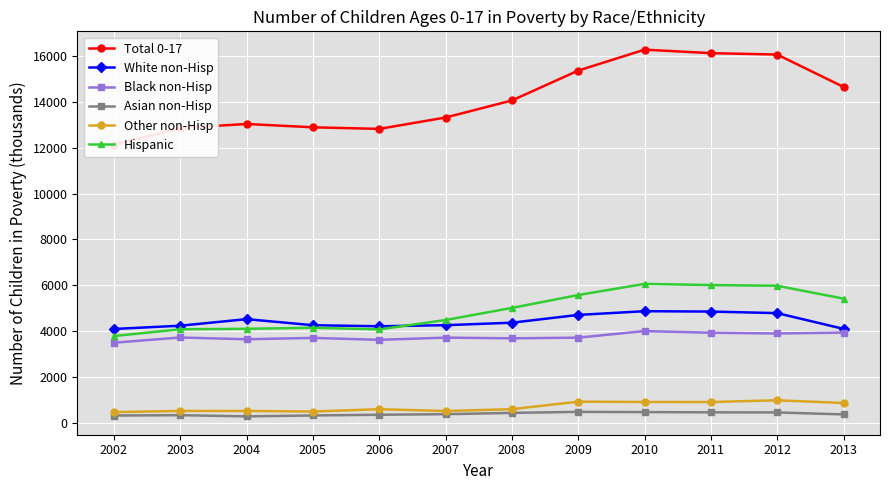

True or false: Other non-Hisp and White non-Hisp intersect in this chart.

False